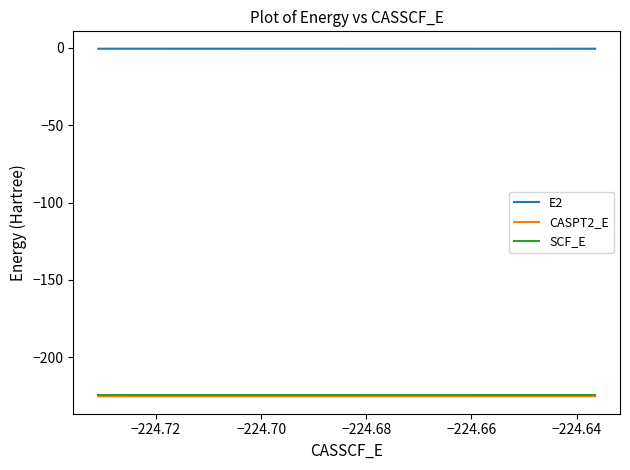

Which series has the largest total across all categories?

E2